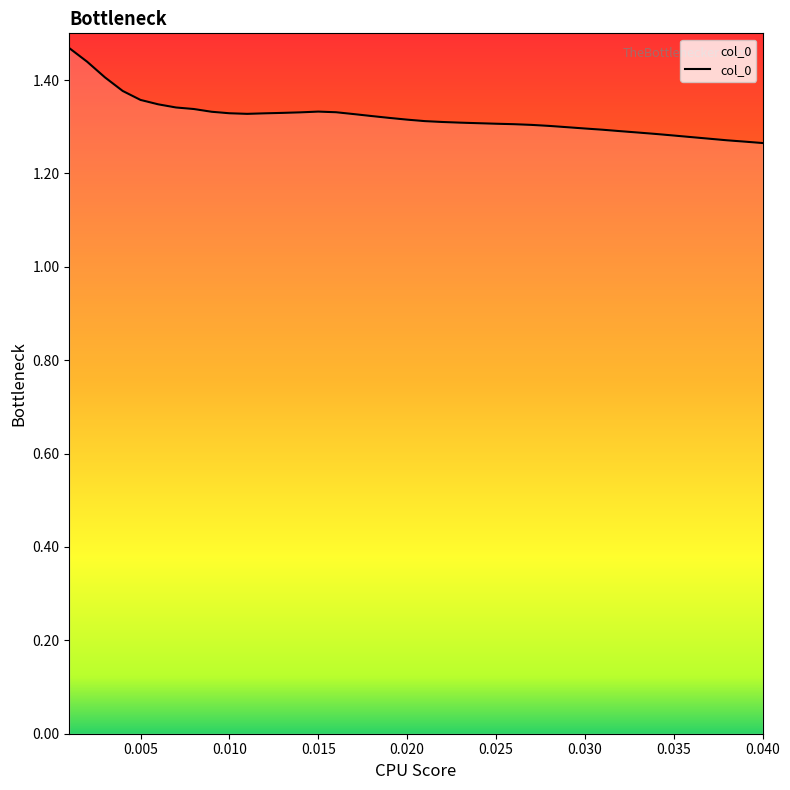

How many values are between 1 and 2?

40